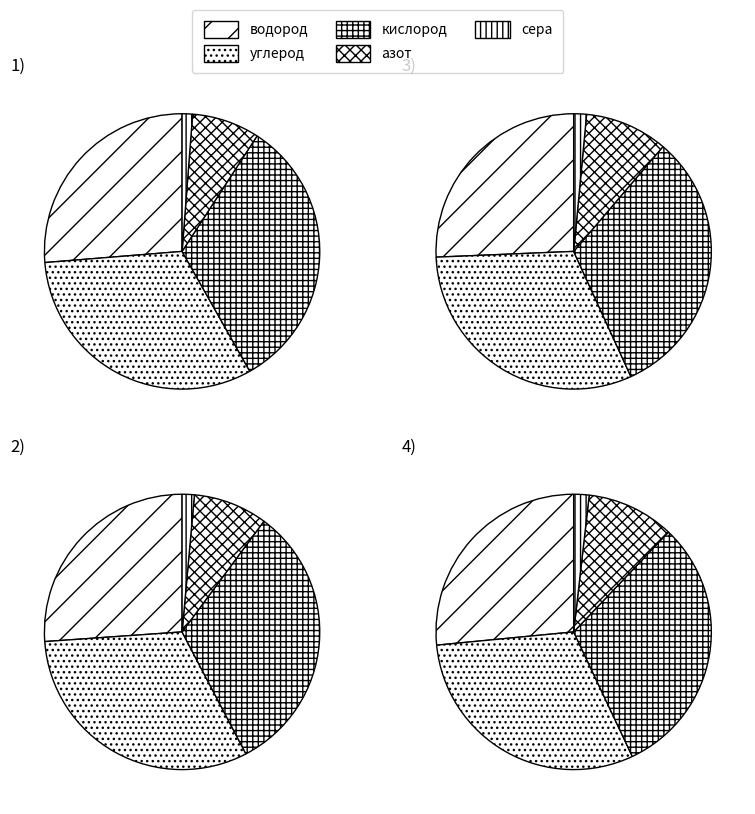

Is it true that 70 is 8% of the pie?

True